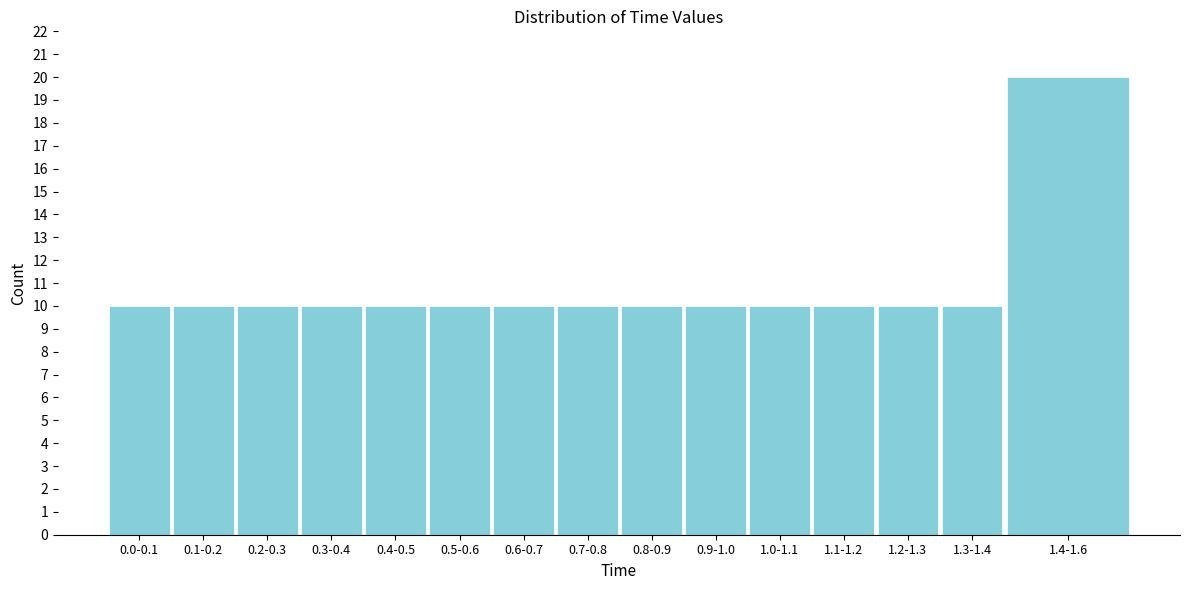

Reading left to right, extract all data points from this chart.

10	10	10	10	10	10	10	10	10	10	10	10	10	10	20